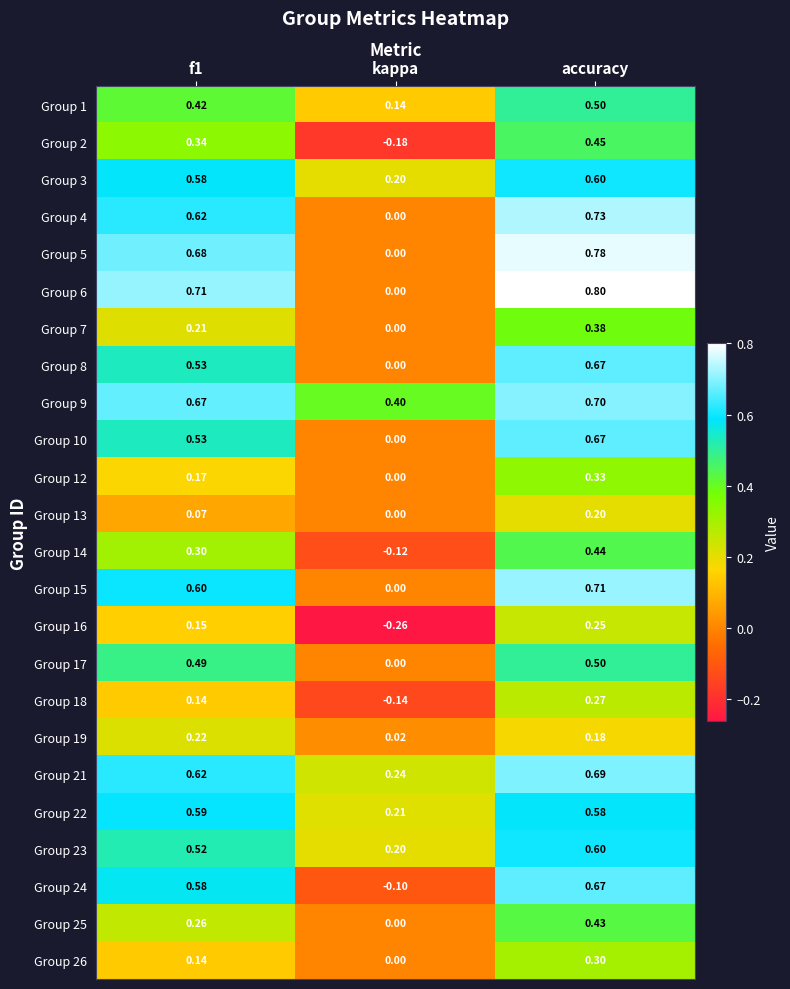

Which category has the lowest value in the Group 22 series?

kappa